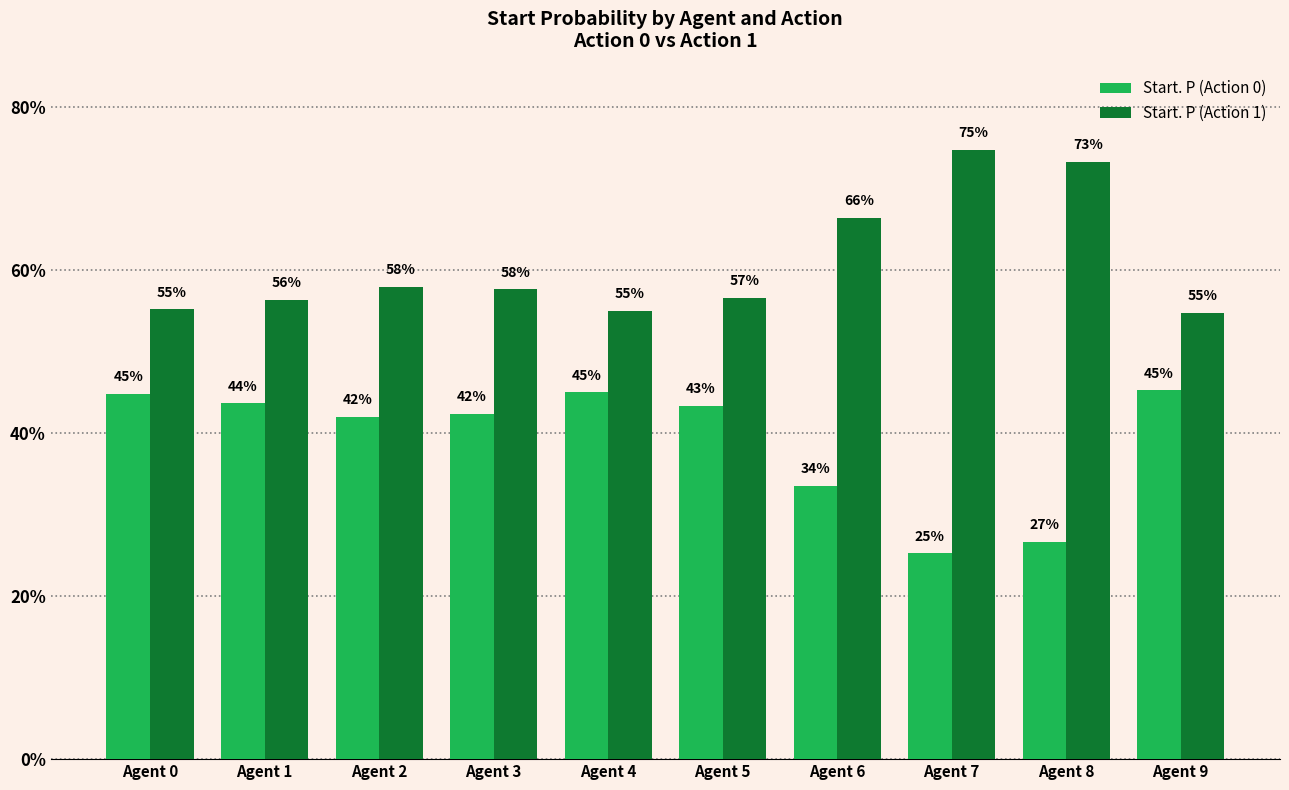

What are all the series names shown in the legend?

Start. P (Action 0), Start. P (Action 1)